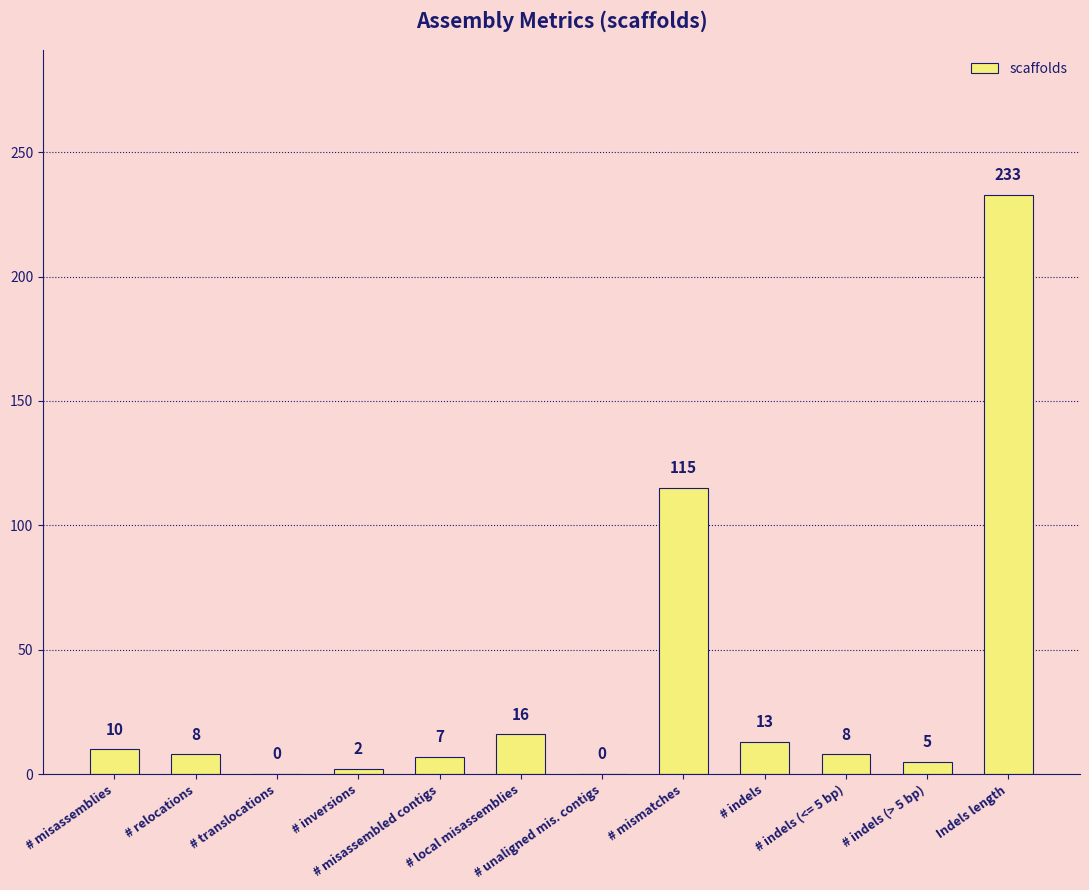

What is the maximum value shown in the chart?

233